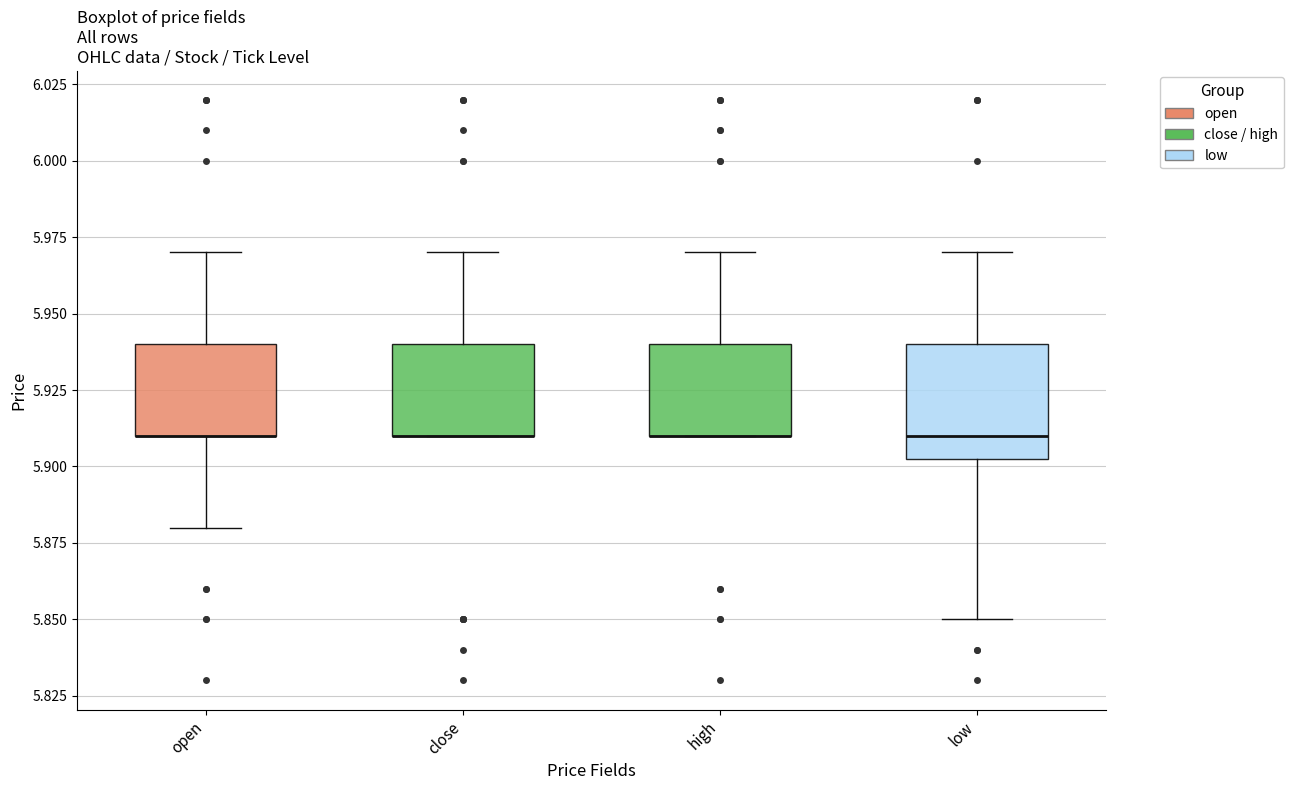

Where is the upper edge of the box for high on the y-axis? The values are not printed on the chart, so give them approximately, as read against the axis.

5.940